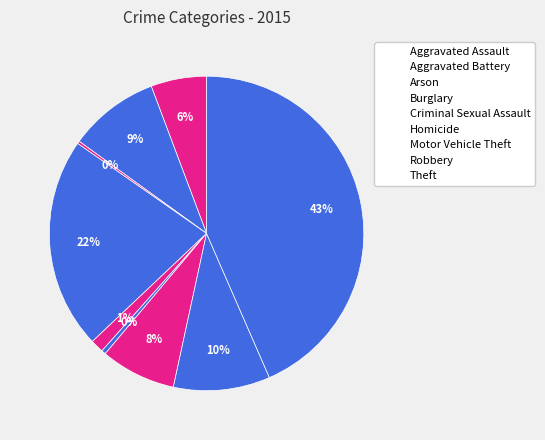

What is the smallest slice in the pie chart?

Arson